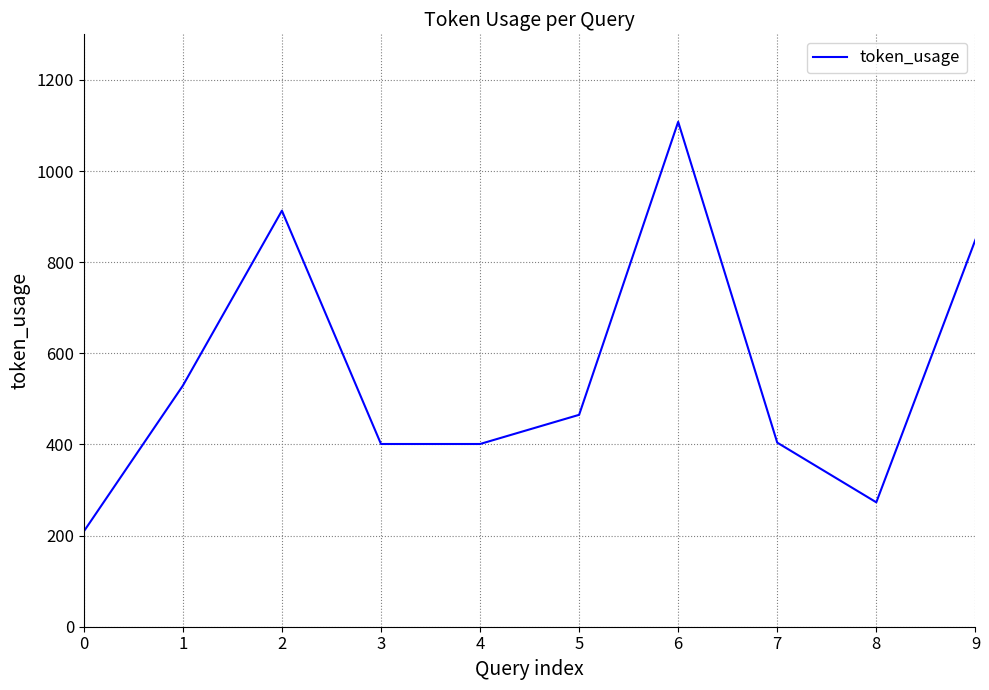

Between 6 and 8, which is larger?

6